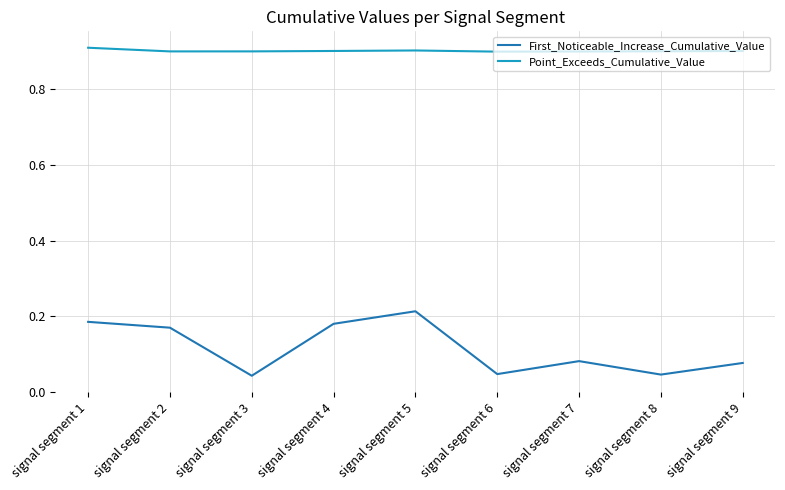

Is the value of Point_Exceeds_Cumulative_Value at signal segment 7 greater than the value of First_Noticeable_Increase_Cumulative_Value at signal segment 8?

Yes